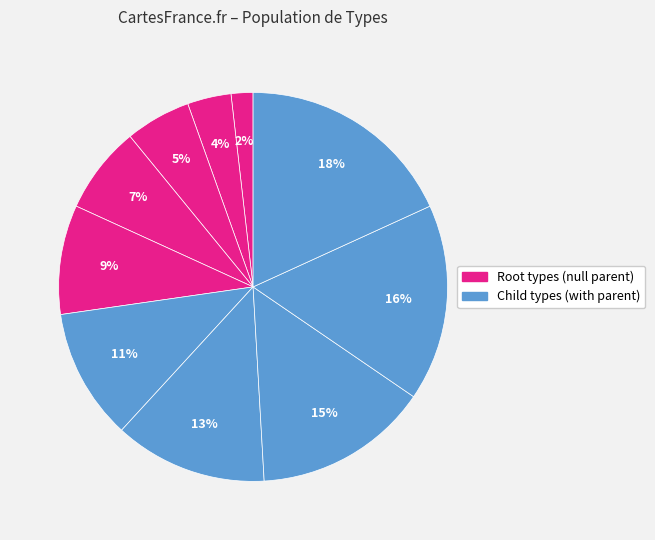

How many slices are in this pie chart?

10